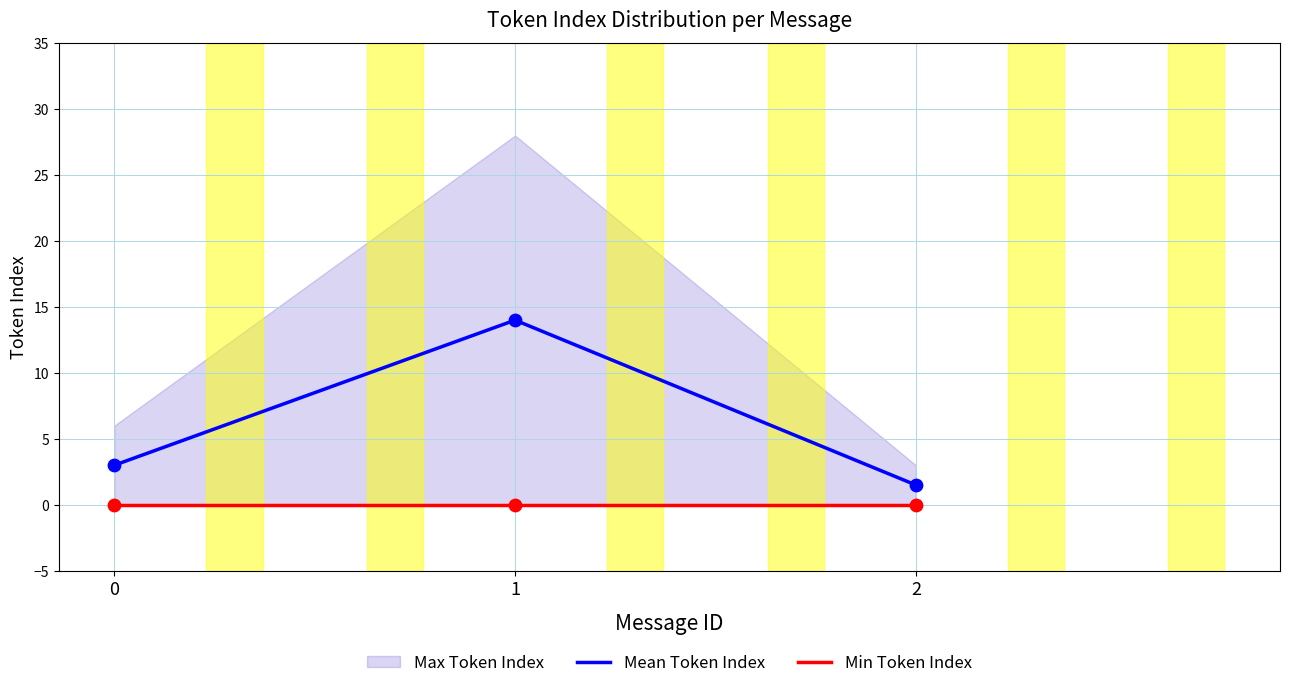

Which series has the largest total across all categories?

Mean Token Index